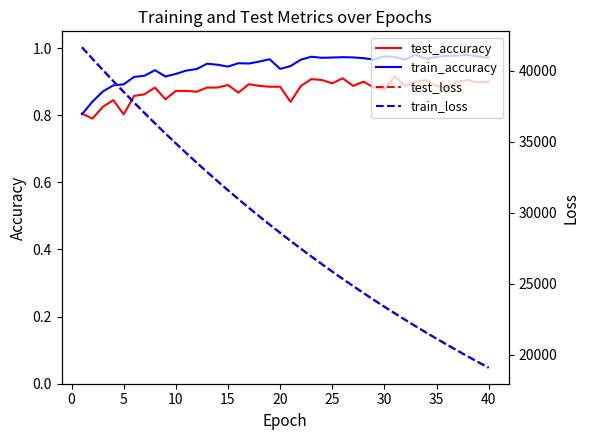

What is the minimum value shown in the chart?

0.8